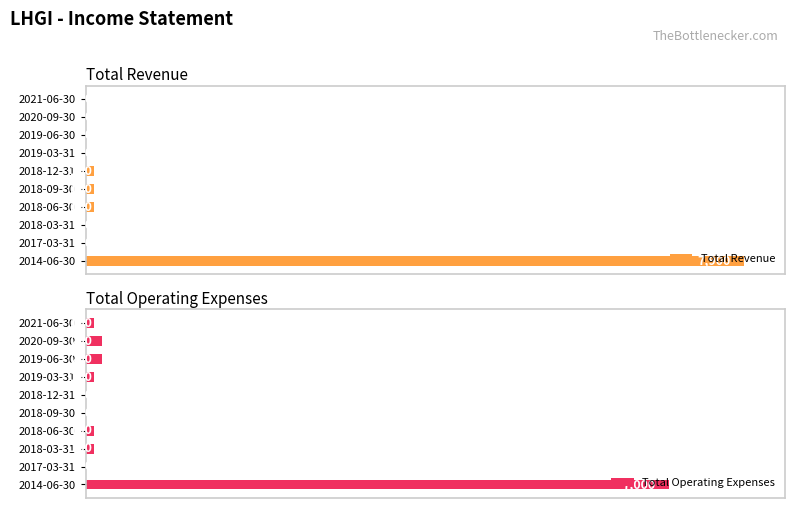

At which label does Total Revenue reach its peak?

2014-06-30